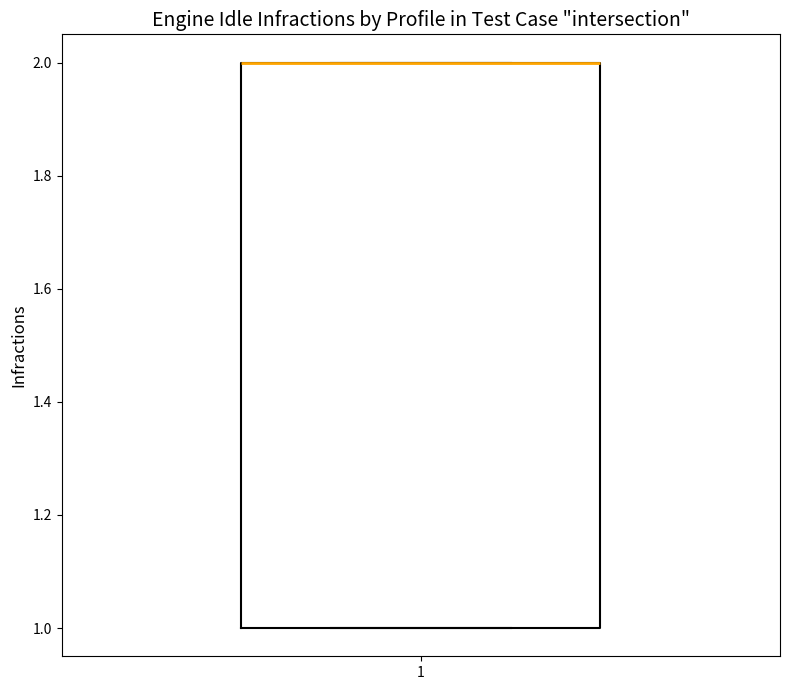

Where is the lower edge of the box at x = 1 on the y-axis? The values are not printed on the chart, so give them approximately, as read against the axis.

1